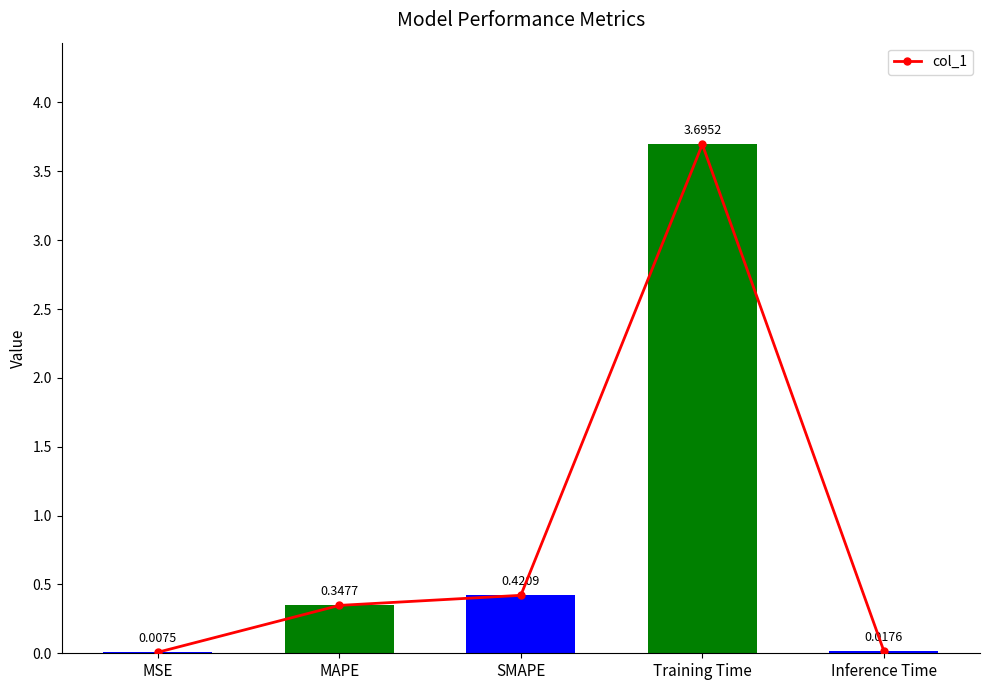

At which category does the chart reach its peak across all series?

Training Time